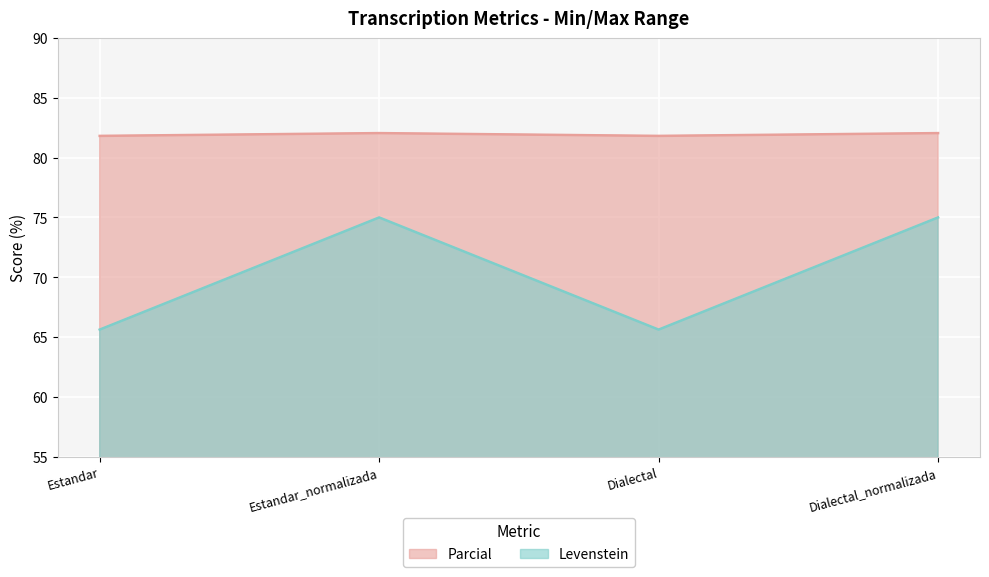

What is the minimum value for Levenstein?

65.6